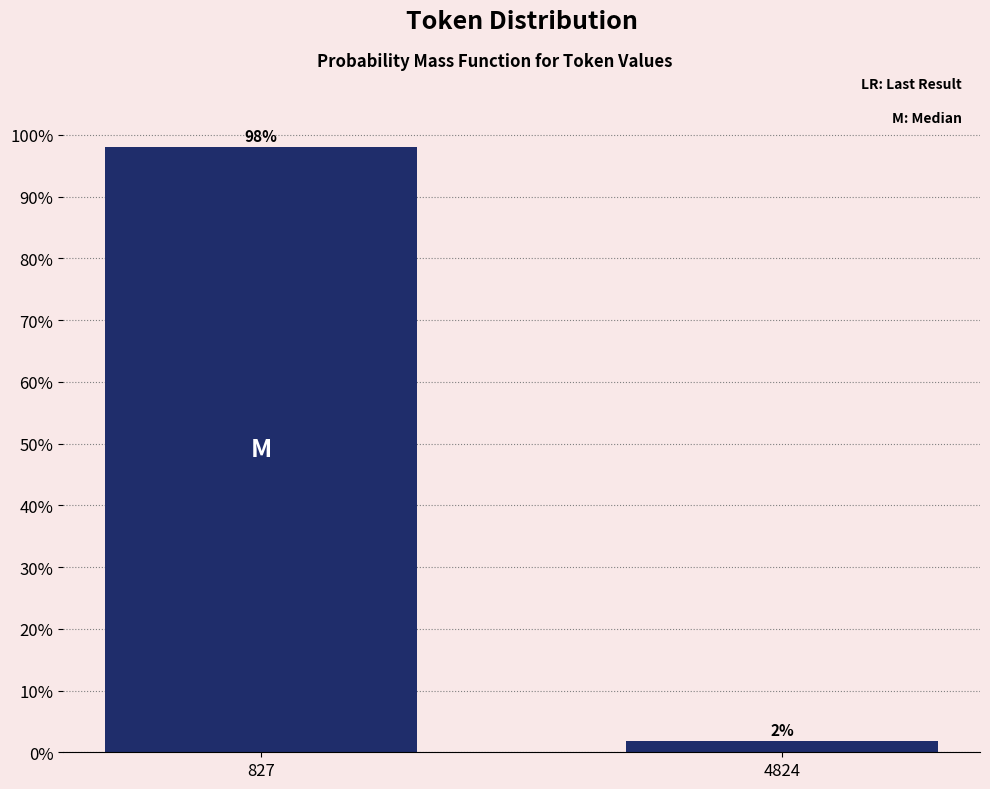

Rank the categories by value from lowest to highest.

4824, 827